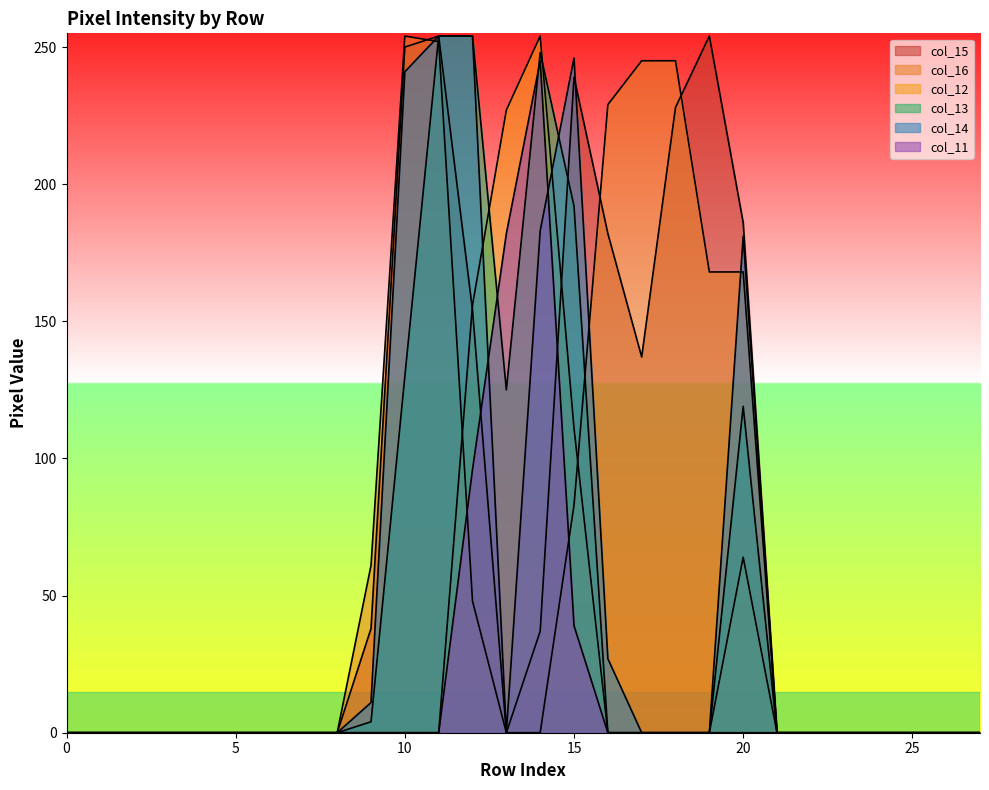

How many times do col_15 and col_11 cross each other?

2